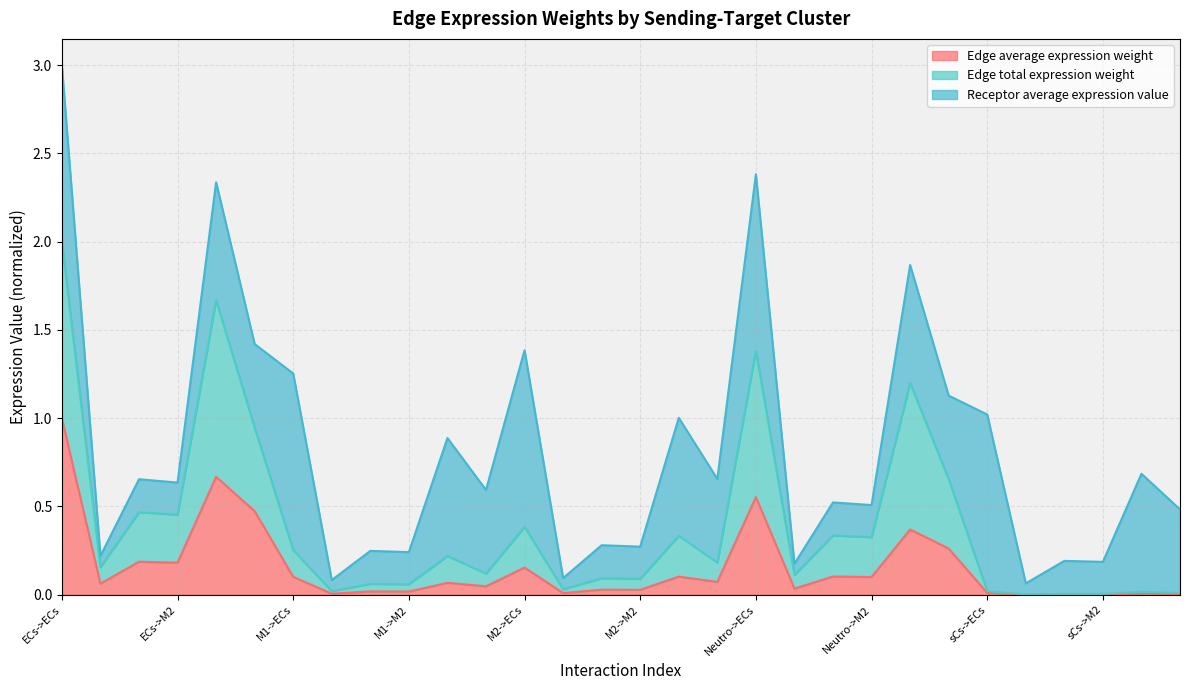

What are all the series names shown in the legend?

Edge average expression weight, Edge total expression weight, Receptor average expression value